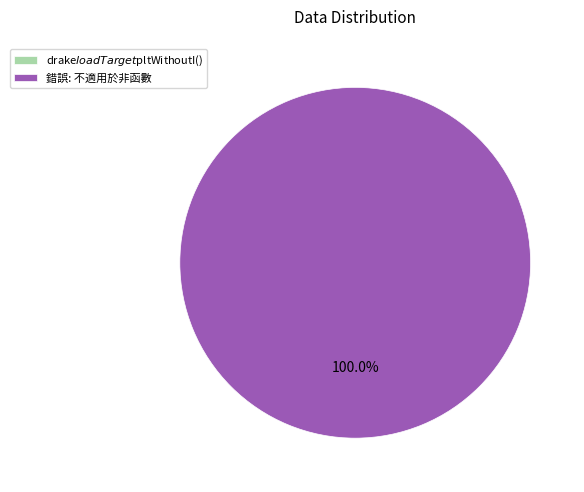

Between 錯誤: 不適用於非函數 and drake$loadTarget$pltWithoutI(), which is larger?

錯誤: 不適用於非函數